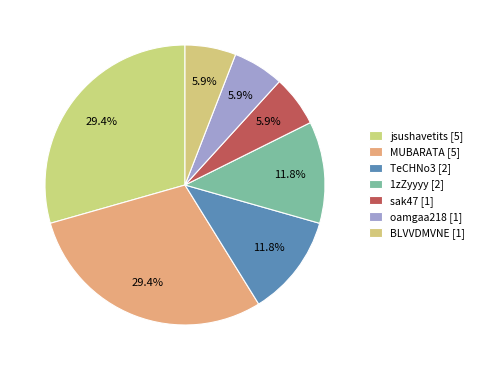

Is jsushavetits the majority of the pie?

No